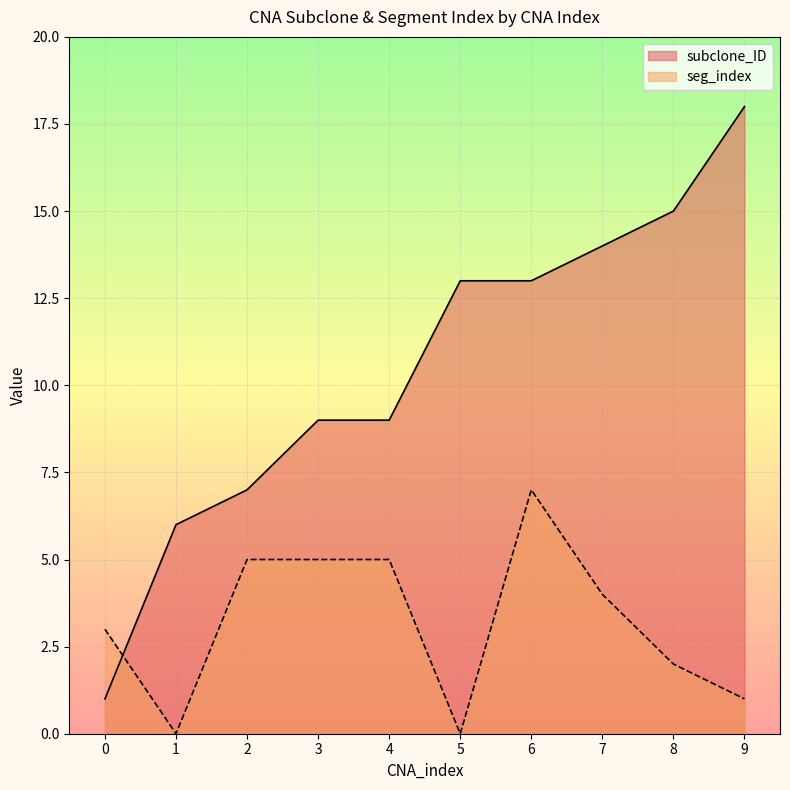

Reading left to right, extract all data points from this chart.

subclone_ID: 1	6	7	9	9	13	13	14	15	18
seg_index: 3	0	5	5	5	0	7	4	2	1